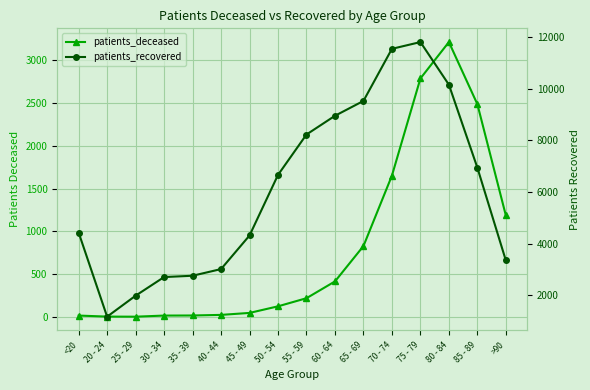

What is the sum of all patients_deceased values?

13031